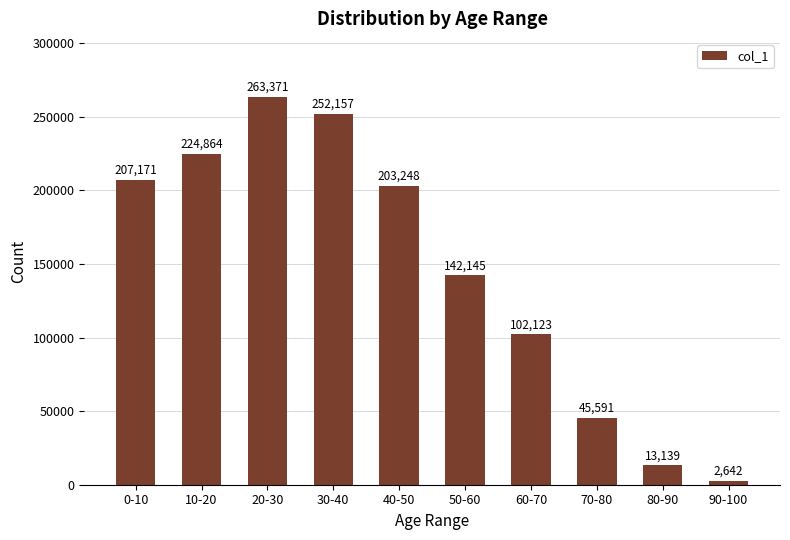

At which label is the value closest to 133006?

50-60